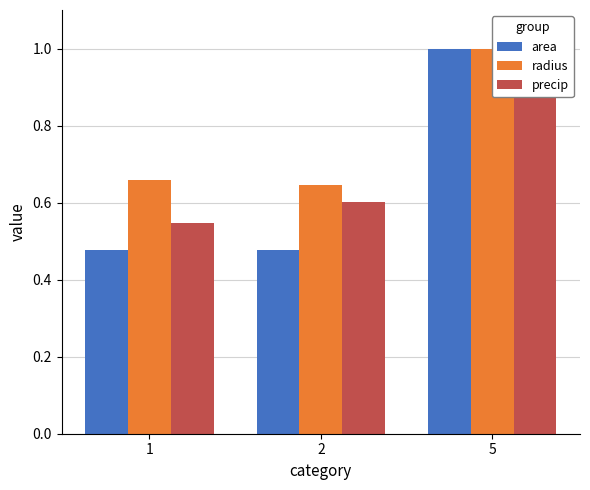

What is the sum of the area values at 5 and 2?

1.5